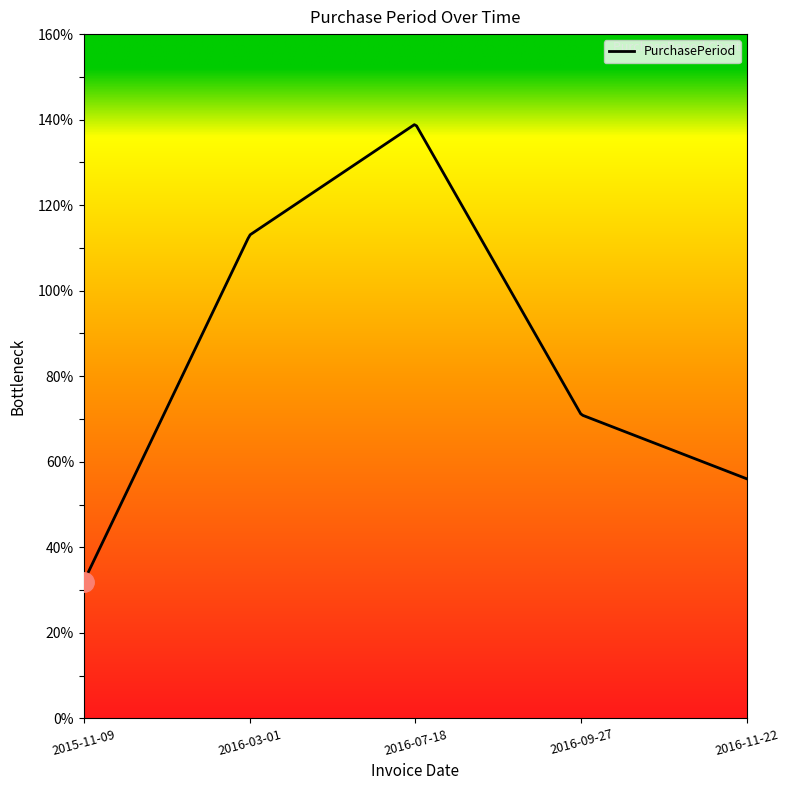

What is the maximum value shown in the chart?

138.8